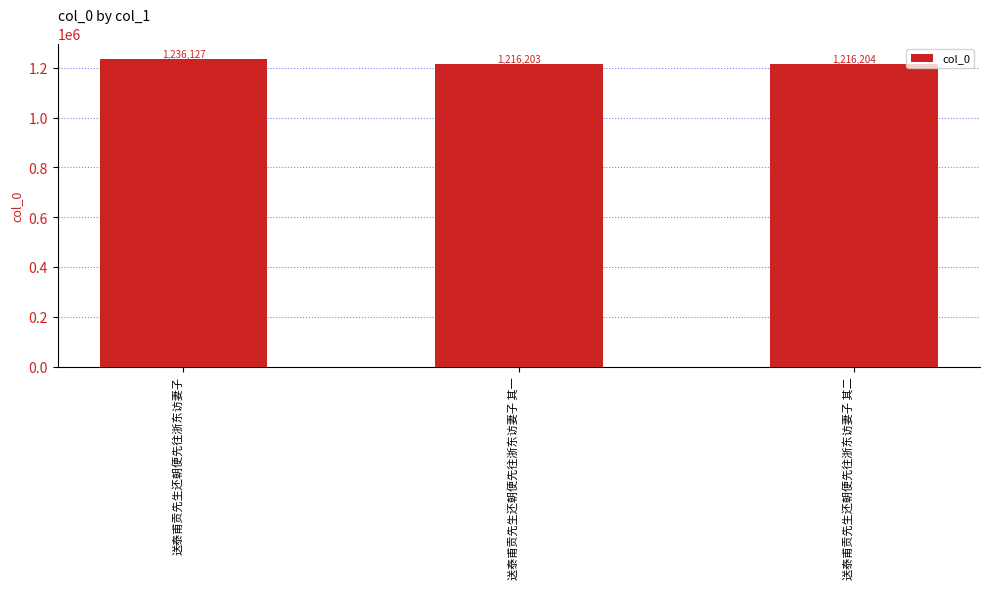

How many bars are there in total?

3